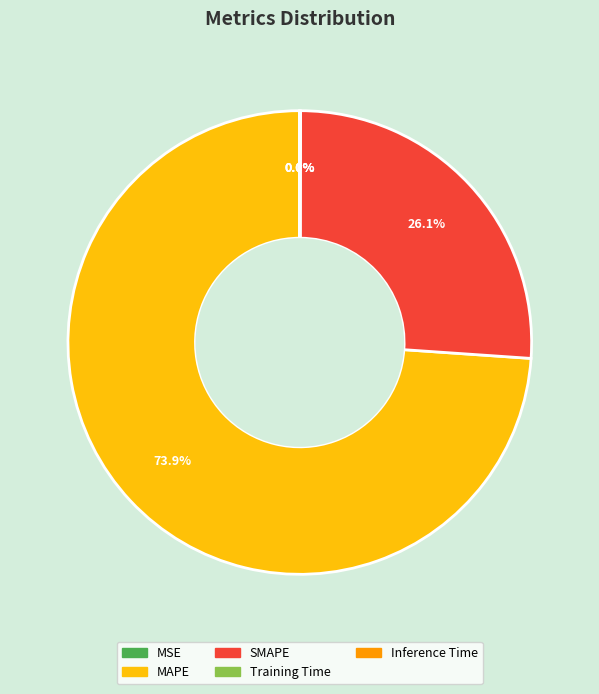

Which category has the biggest portion of the pie?

MAPE